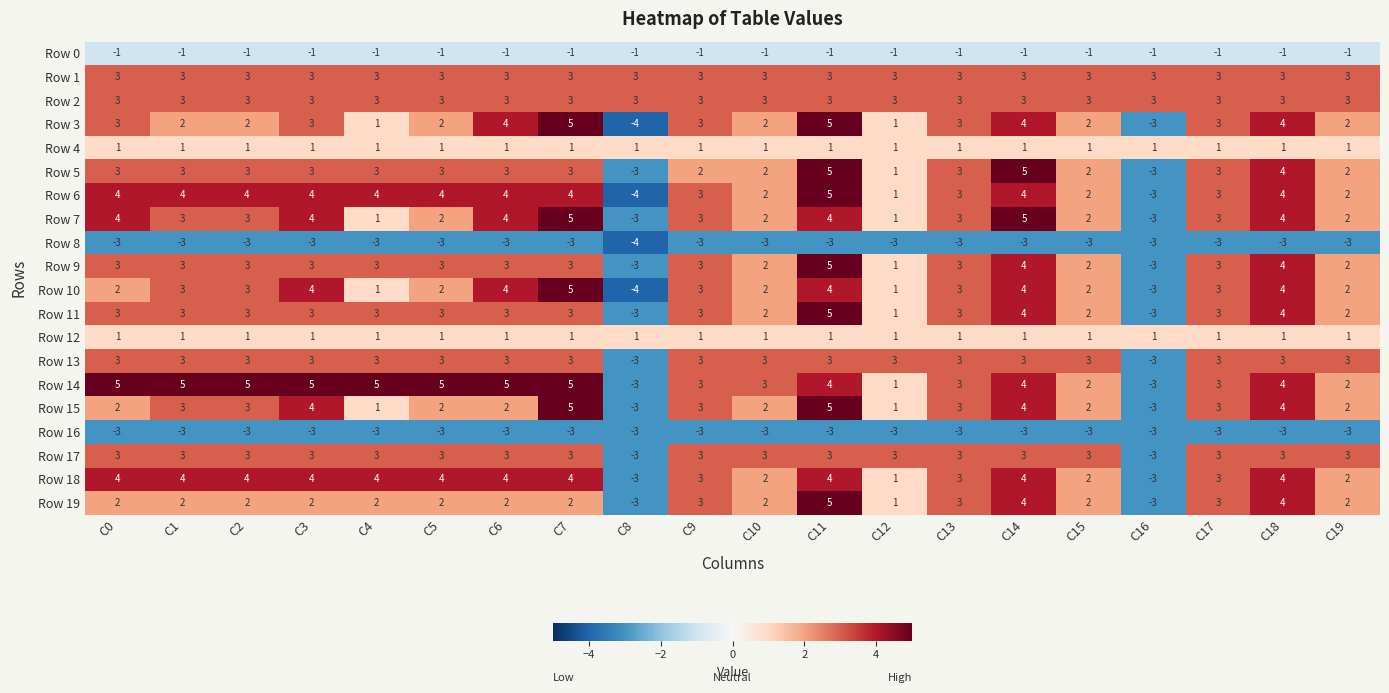

Count the Row 8 values in the range -3 to -2.

19